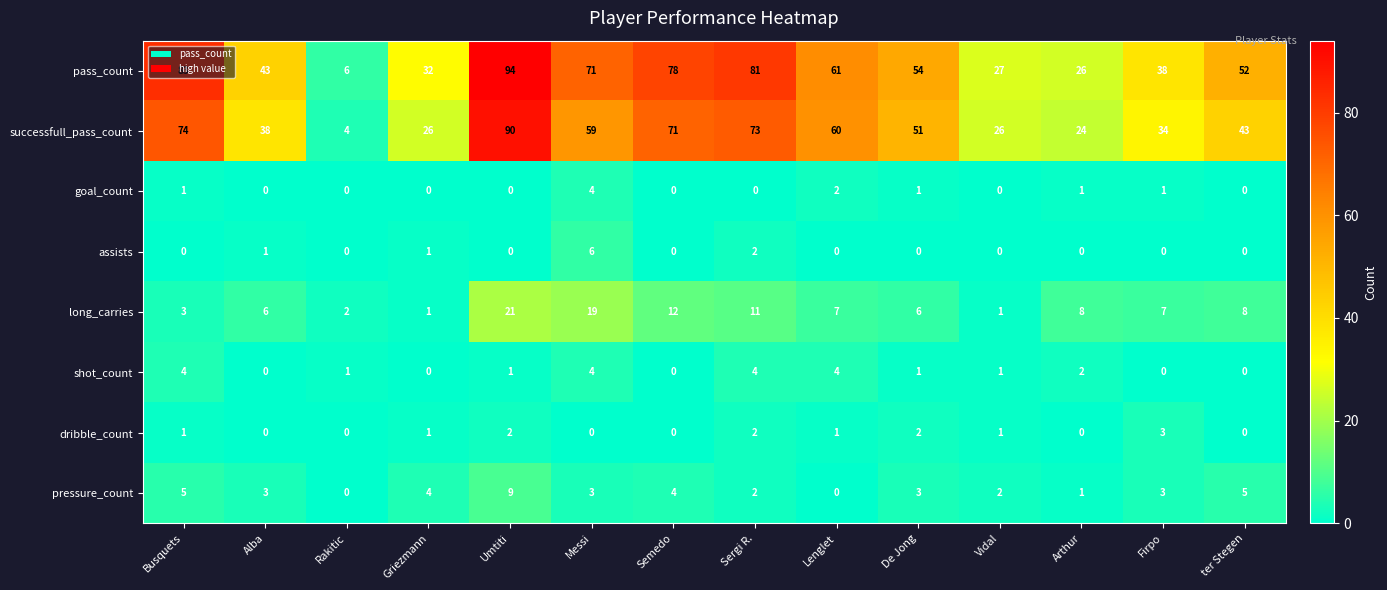

Which series has the widest spread of values?

pass_count